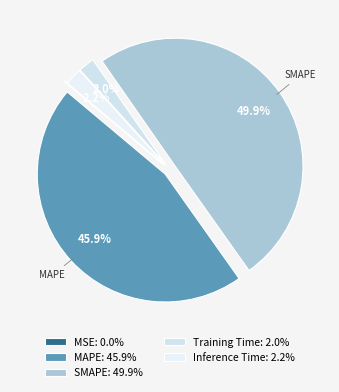

To the nearest percent, what portion does Inference Time represent?

2%